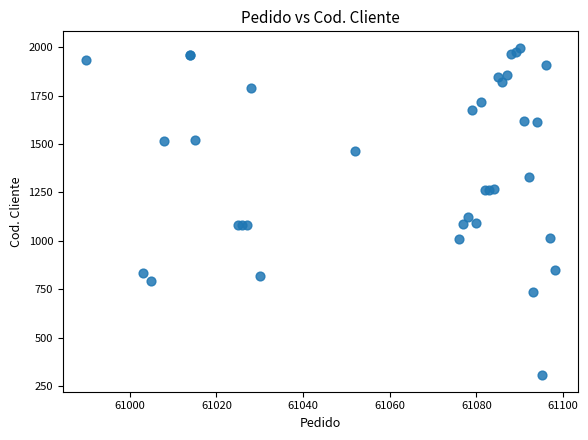

What Y value in the scatter plot is closest to 1151?

1125